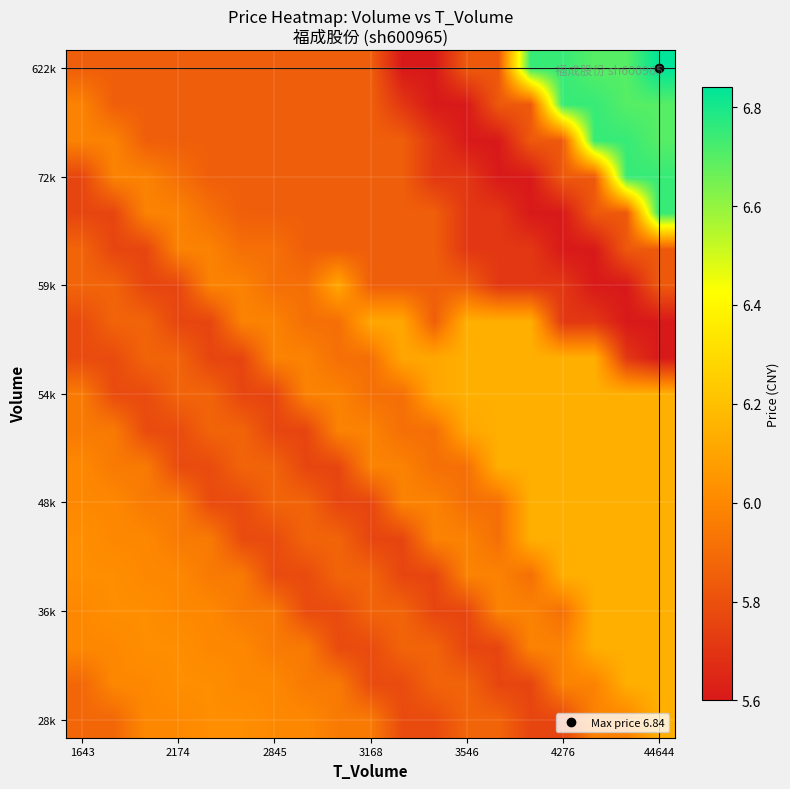

Count the number of data series in this chart.

19